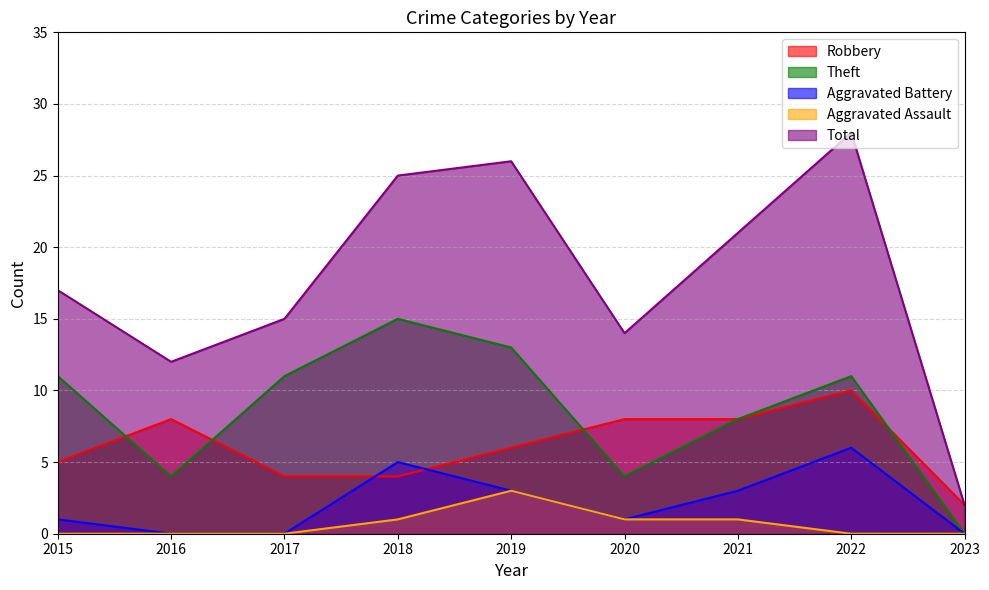

What is the value of the Total point at the 2nd from the left?

12